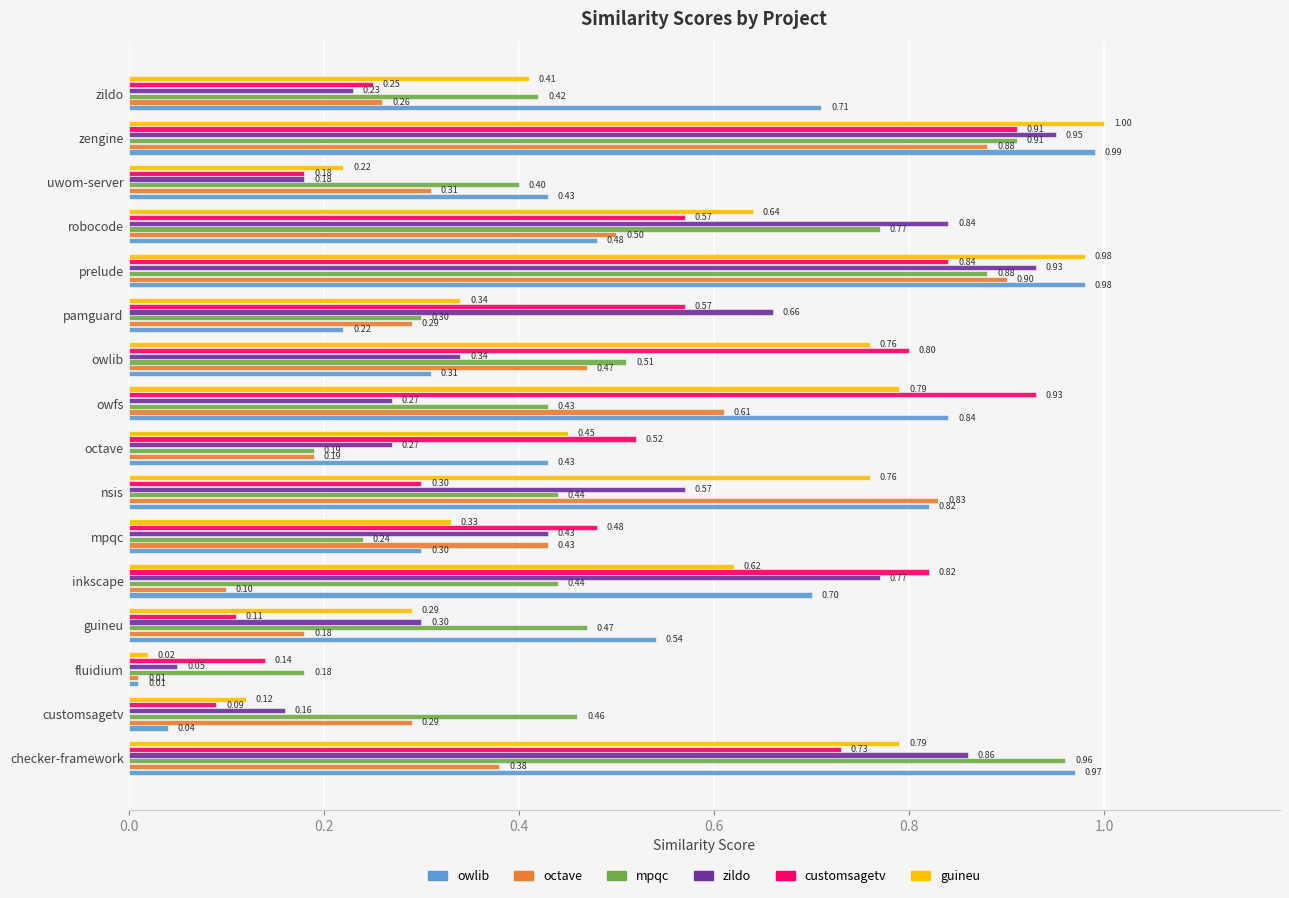

Which label corresponds to the largest value in the chart?

zengine